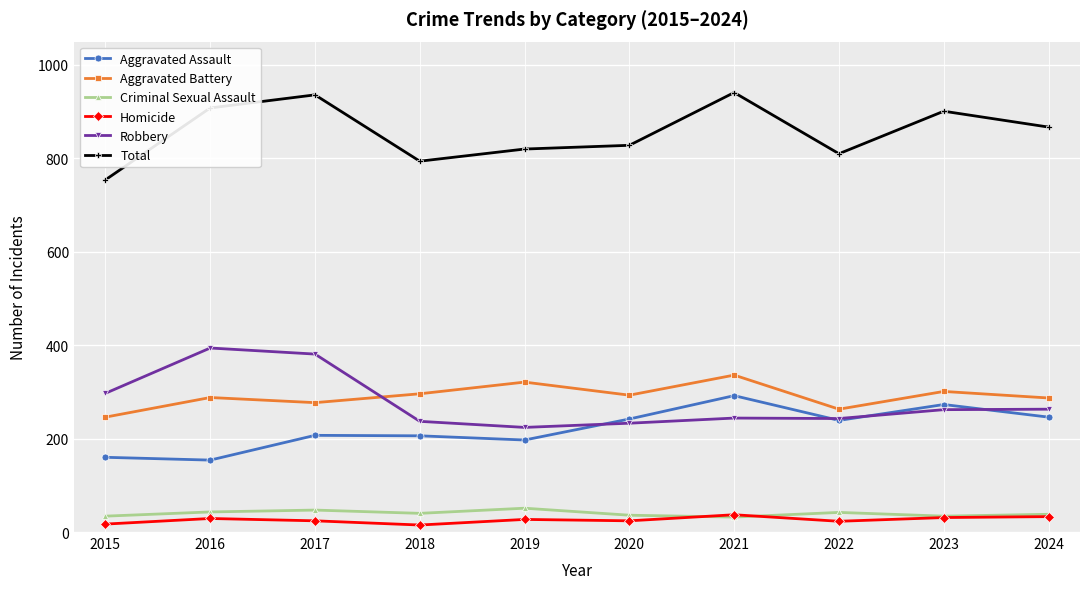

The Aggravated Assault series shows 239 at 2022. True or false?

True